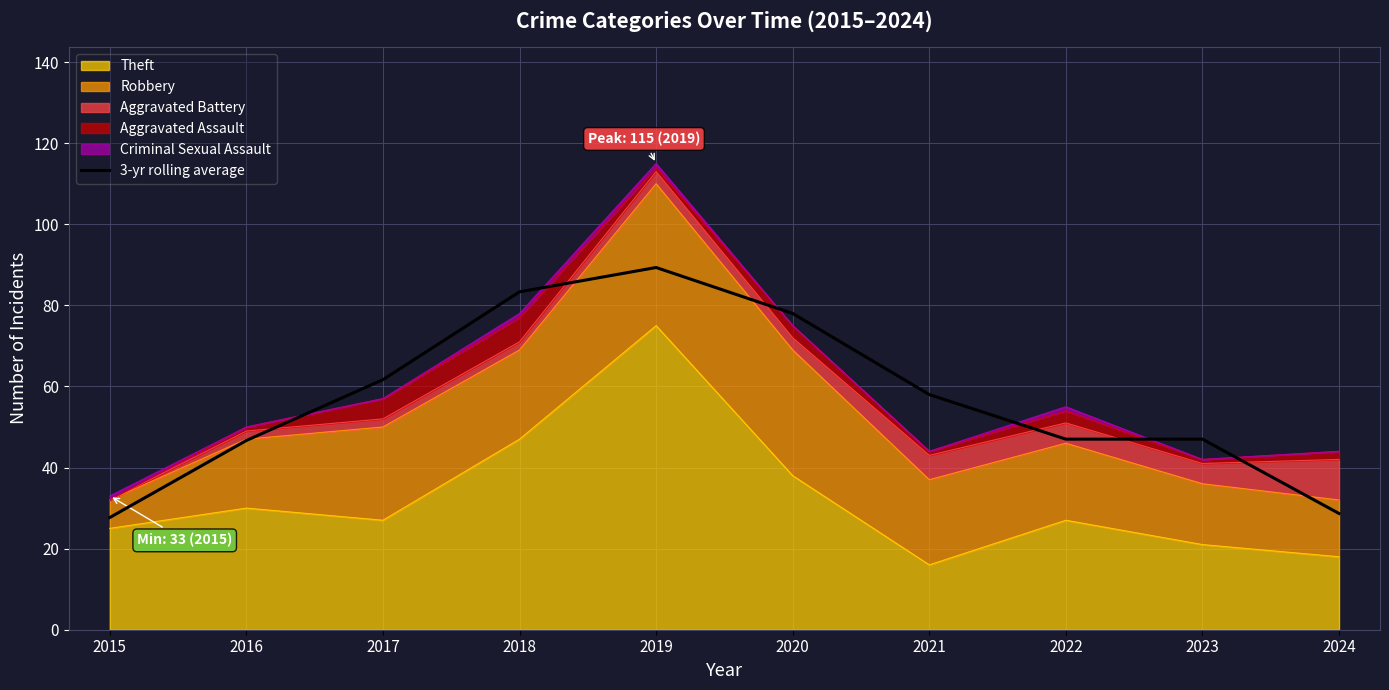

Read the value at 2018.

83.3